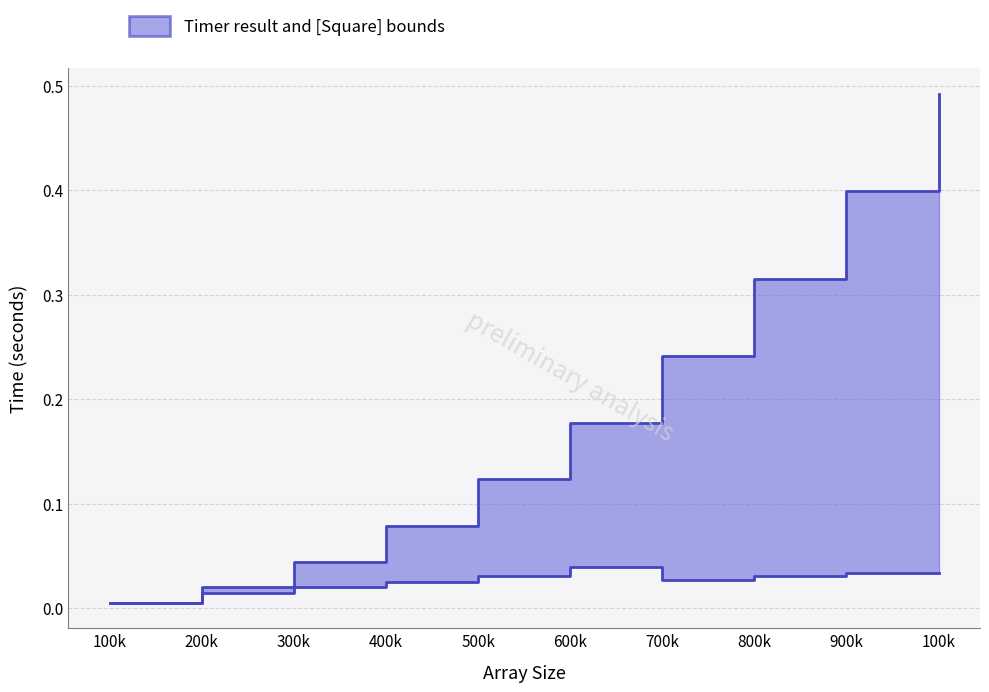

True or false: Timer result and Square intersect in this chart.

False